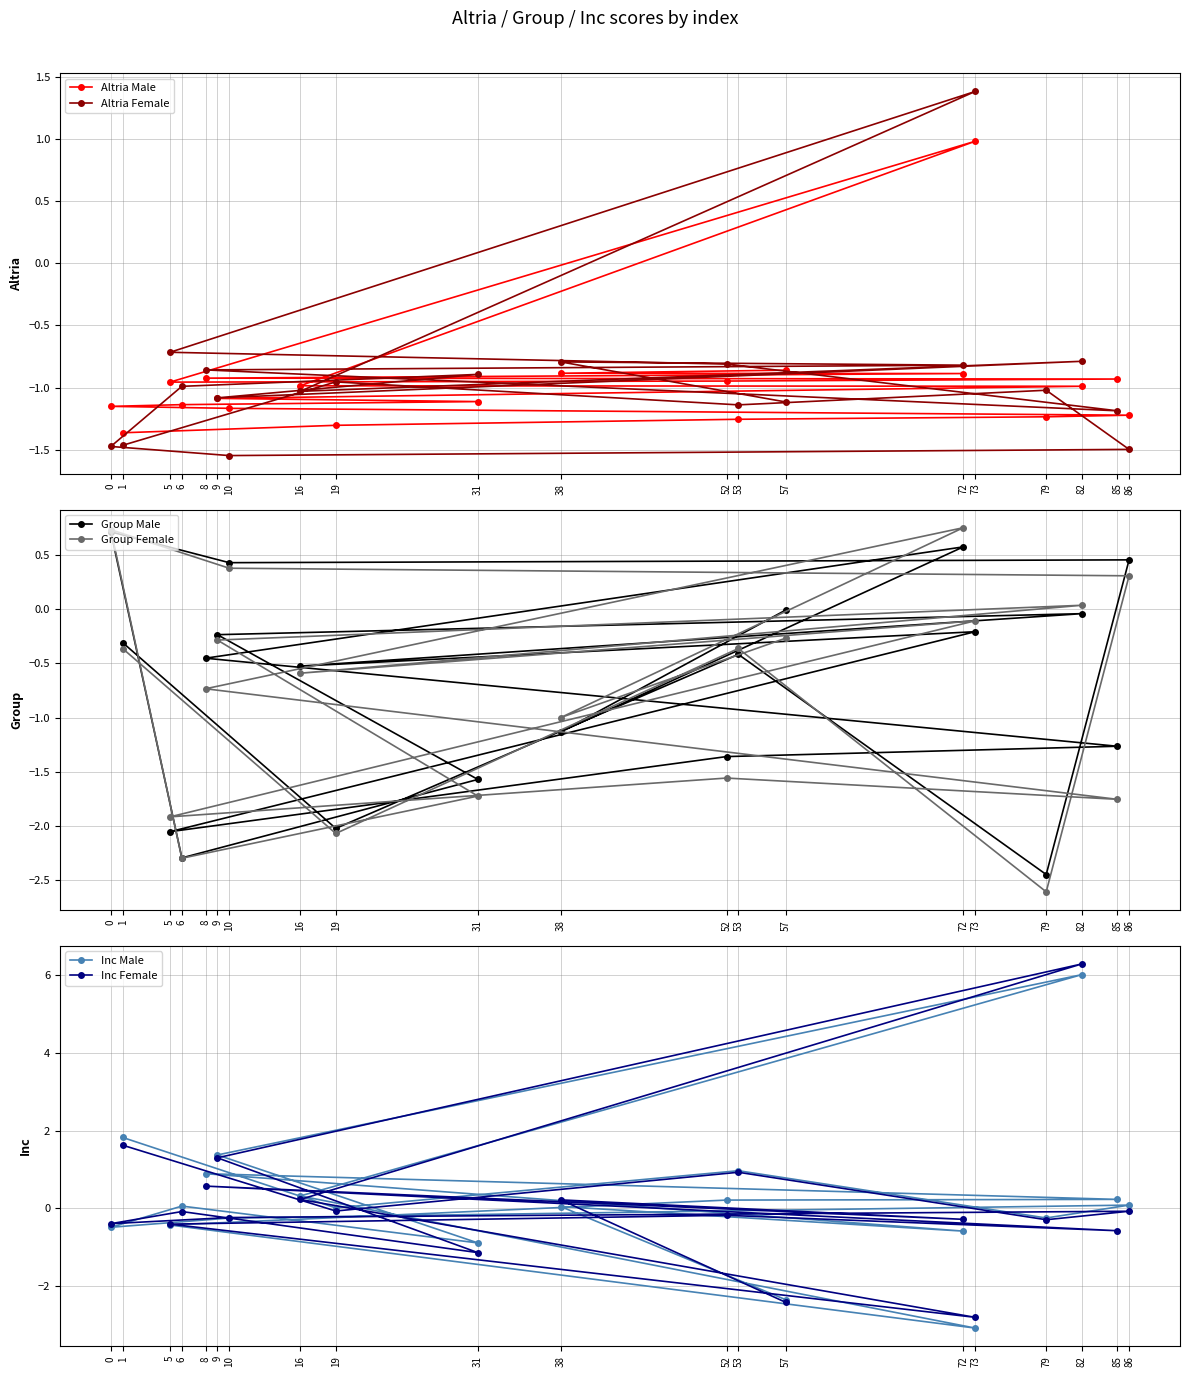

How many negative values does the Group Male series have?

16